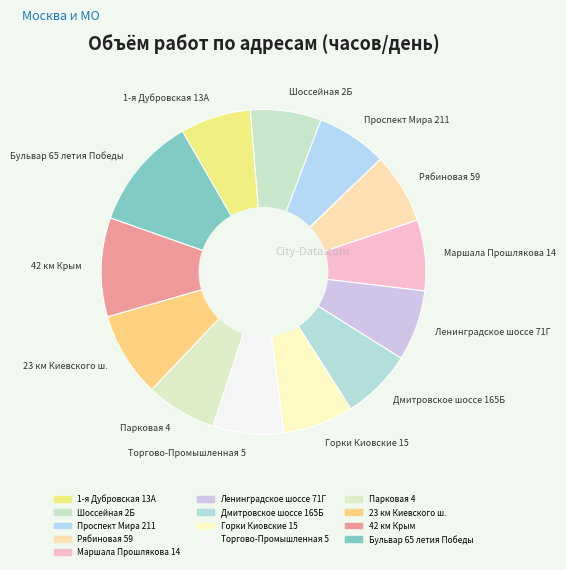

Is there a majority slice in this chart?

No